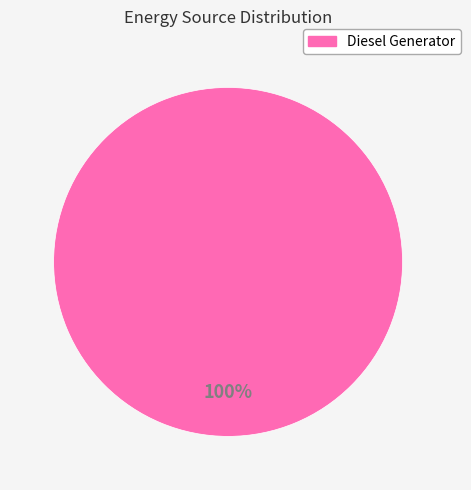

What percentage is the Diesel Generator slice, to the nearest percent?

100%